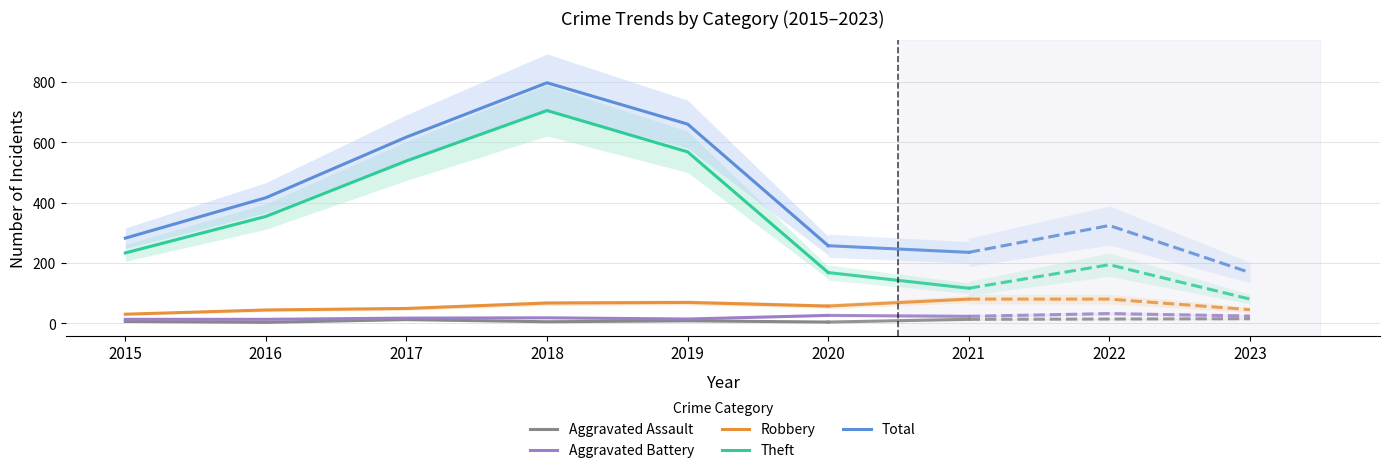

What is the sum of the Aggravated Battery values at 2019 and 2020?

40